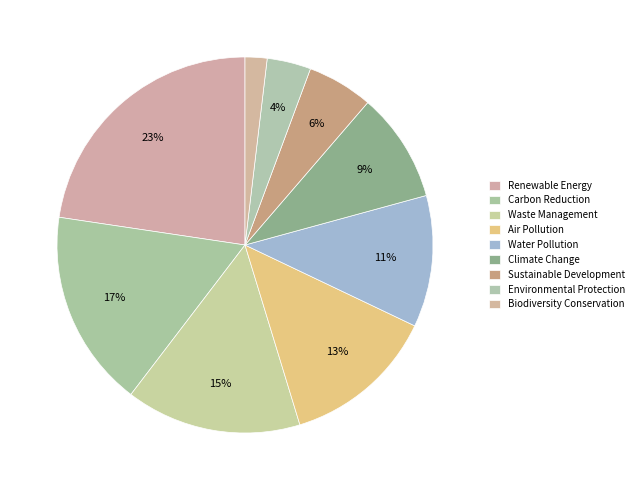

Which category has the biggest portion of the pie?

Renewable Energy